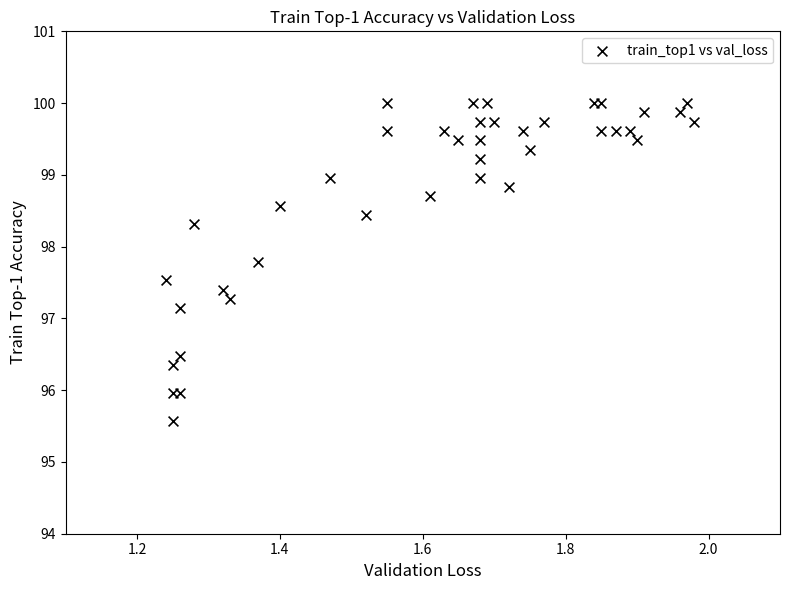

What Y value in the scatter plot is closest to 97?

97.1